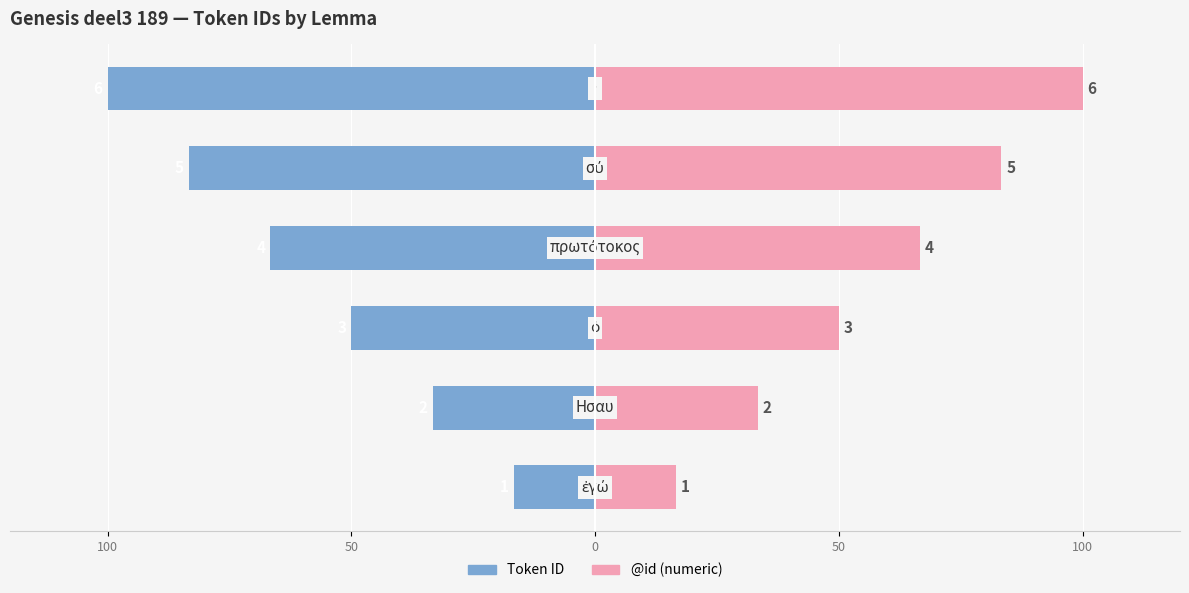

How many values in the @id (numeric) series exceed 66?

3